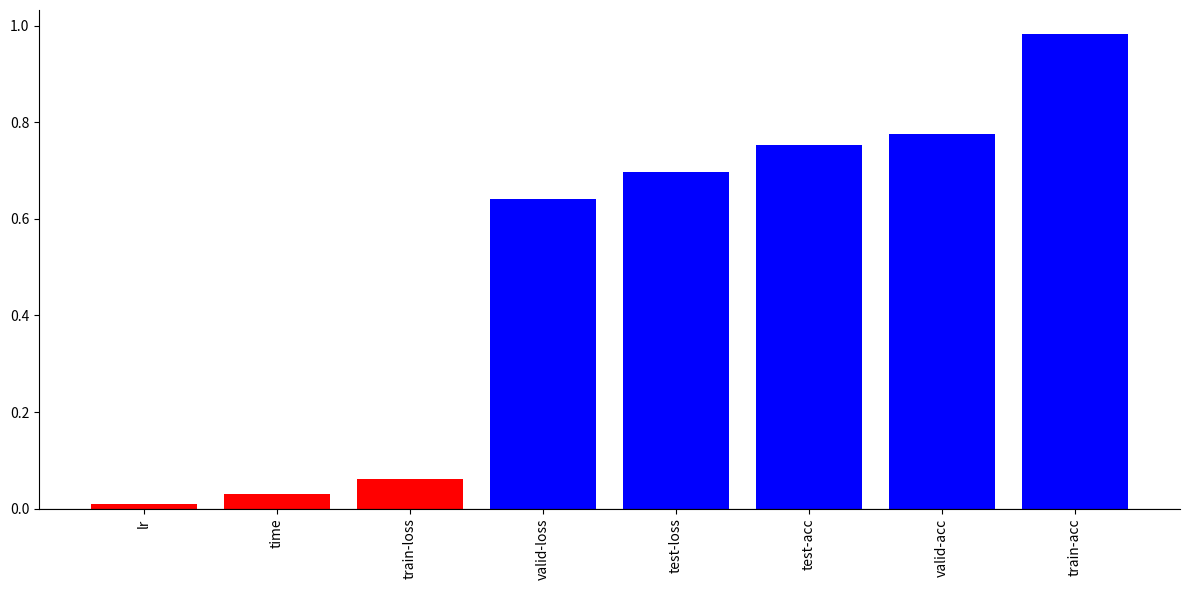

What is the label of the 6th bar from the right?

train-loss